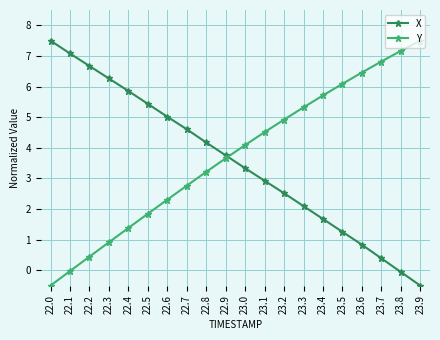

How many data points in X are above 3?

11